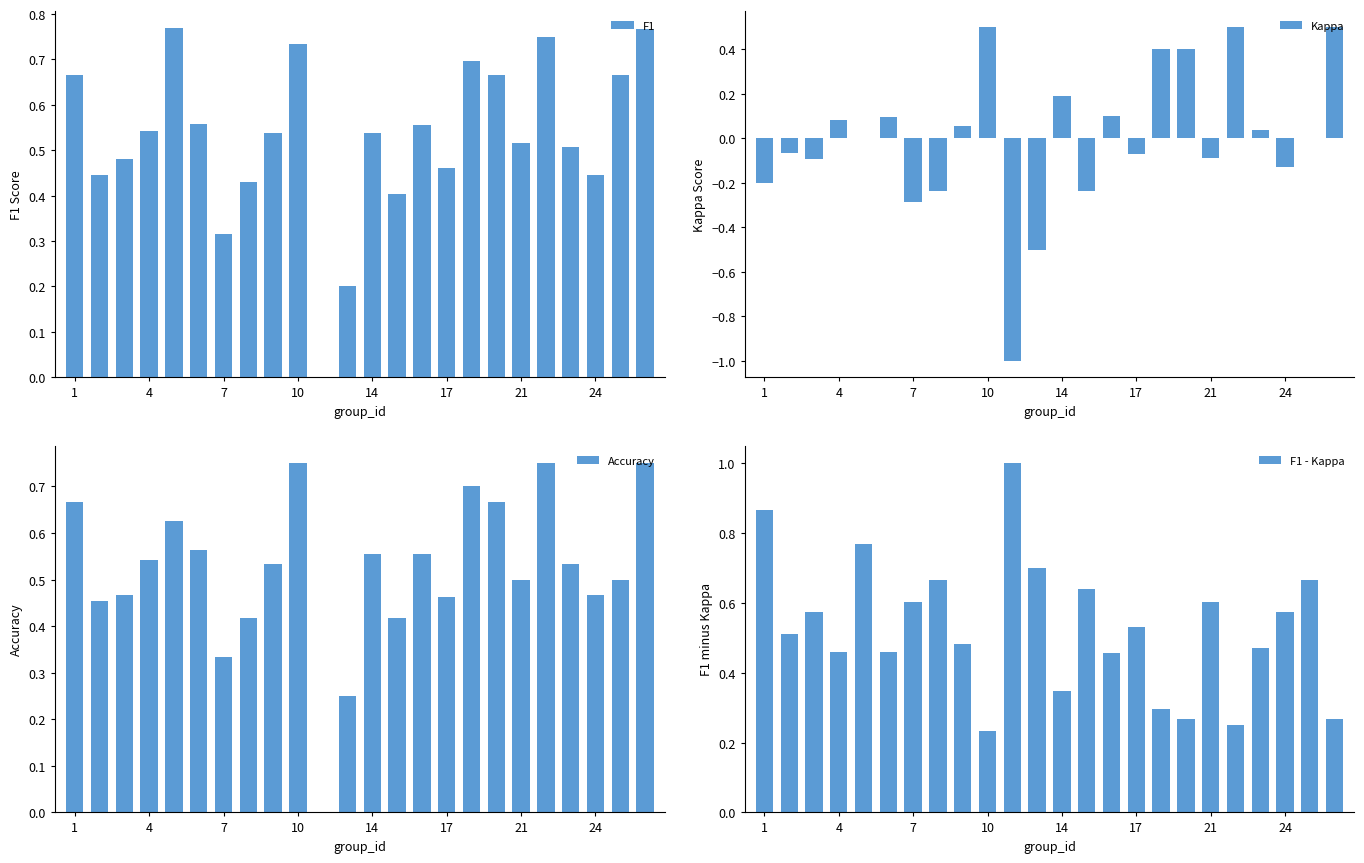

Which series has the largest total across all categories?

F1 - Kappa